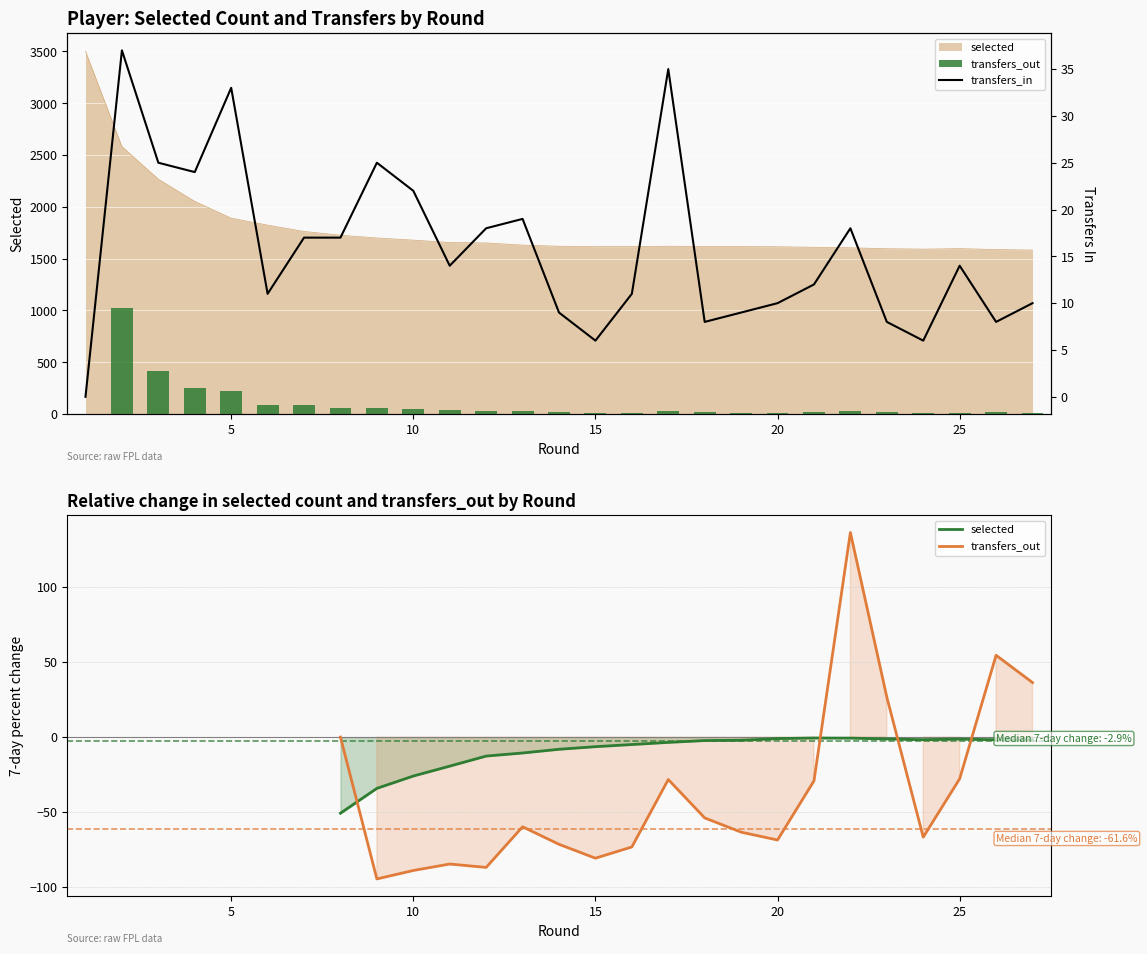

The value of selected at 17 is 2647. True or false?

False